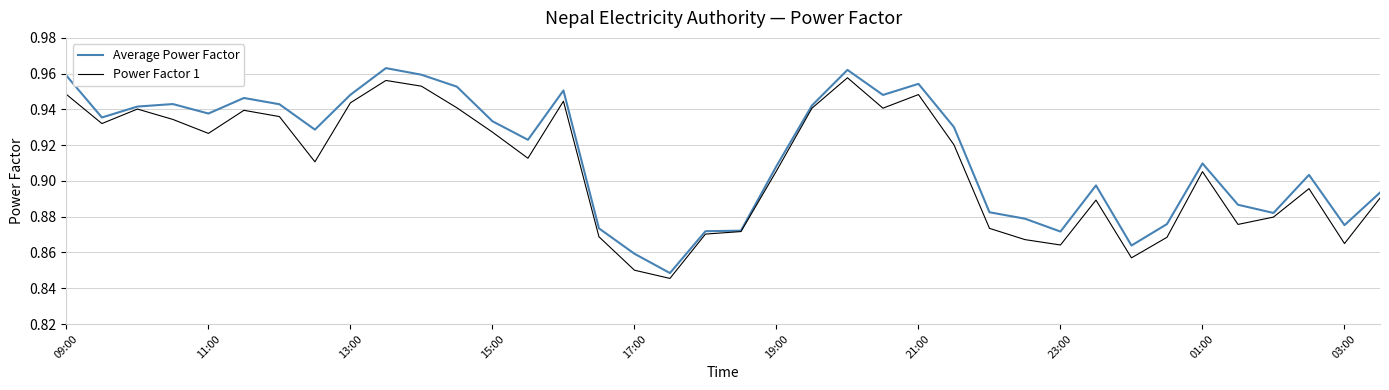

What are all the series names shown in the legend?

Average Power Factor, Power Factor 1